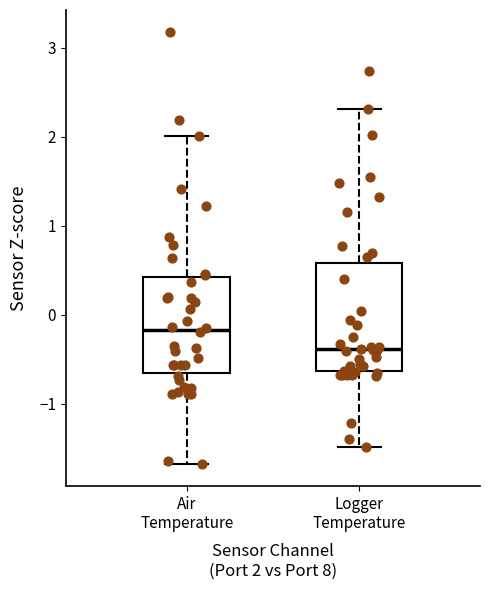

Where is the upper edge of the box for Logger Temperature on the y-axis? The values are not printed on the chart, so give them approximately, as read against the axis.

0.6